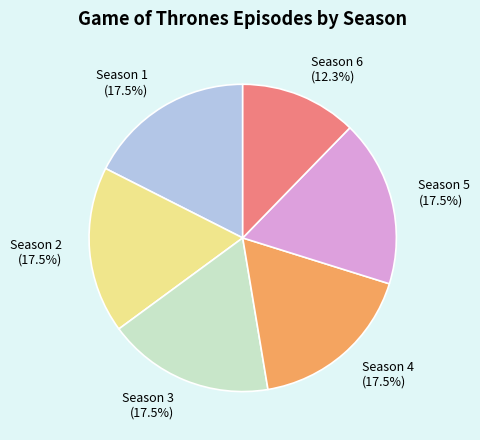

To the nearest percent, what is the difference between the largest and smallest slice percentages?

5%